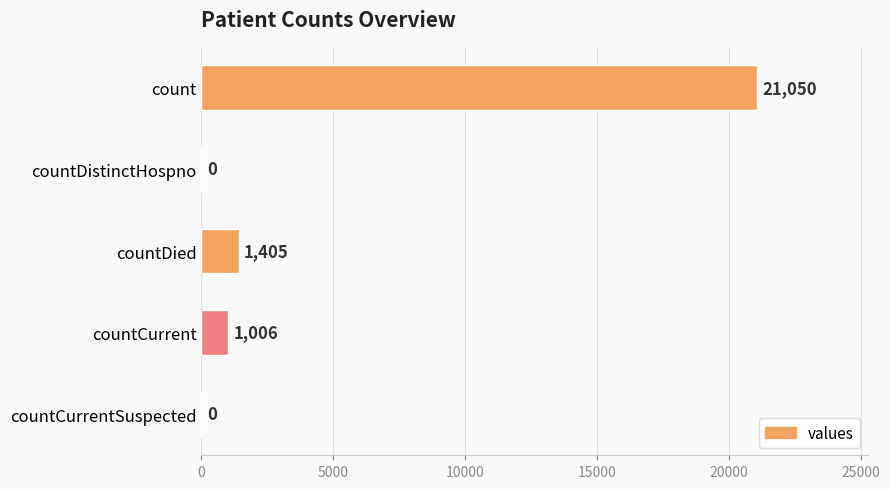

True or false: the data shows 5777 at count.

False